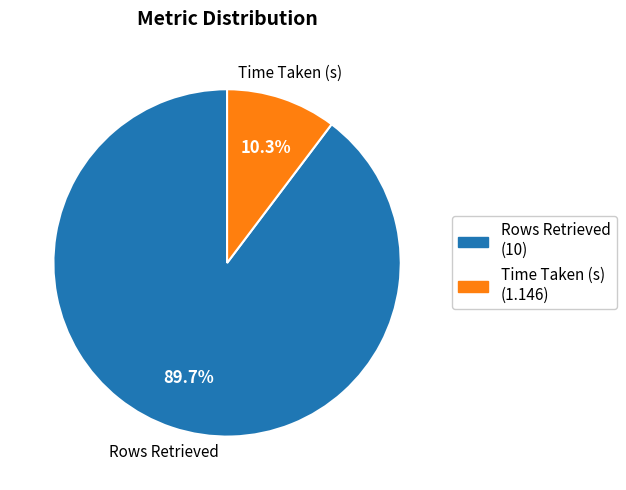

How many segments does this pie chart have?

2